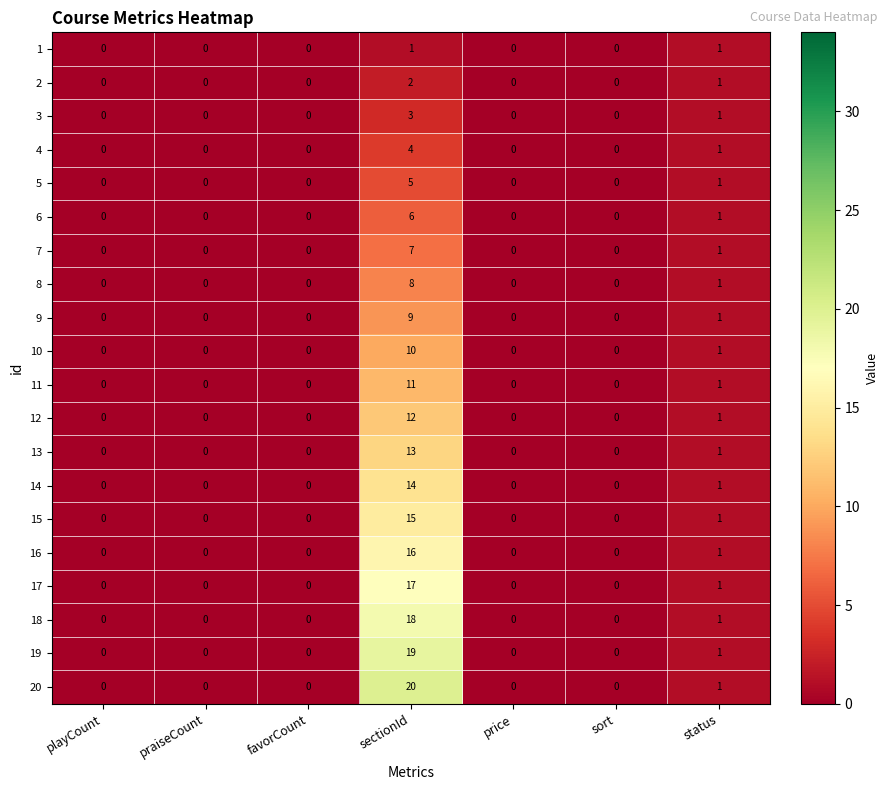

Which series has the largest total across all categories?

20